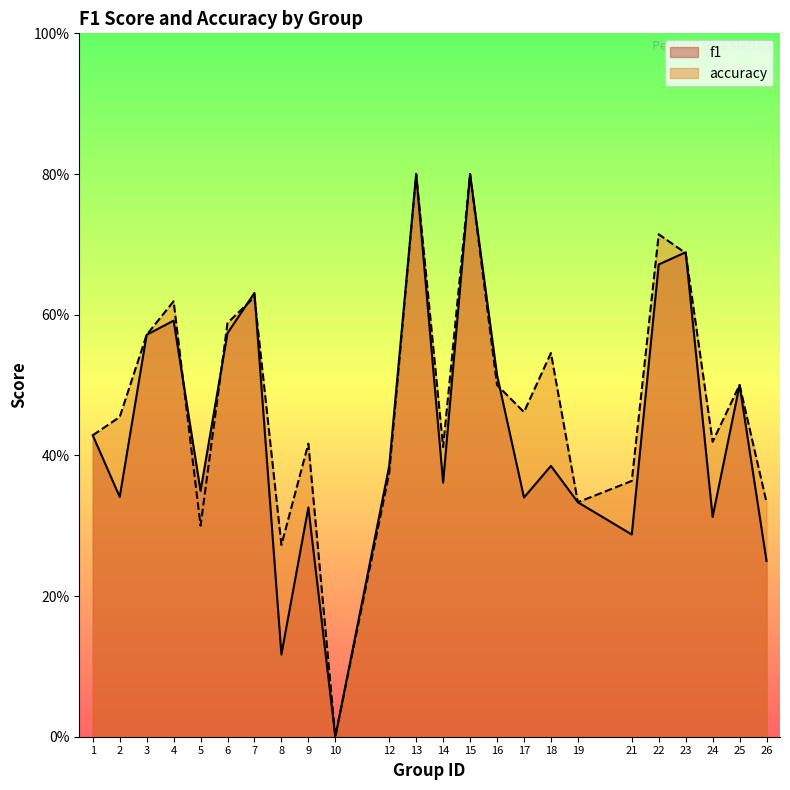

How many values in the f1 series exceed 0?

23